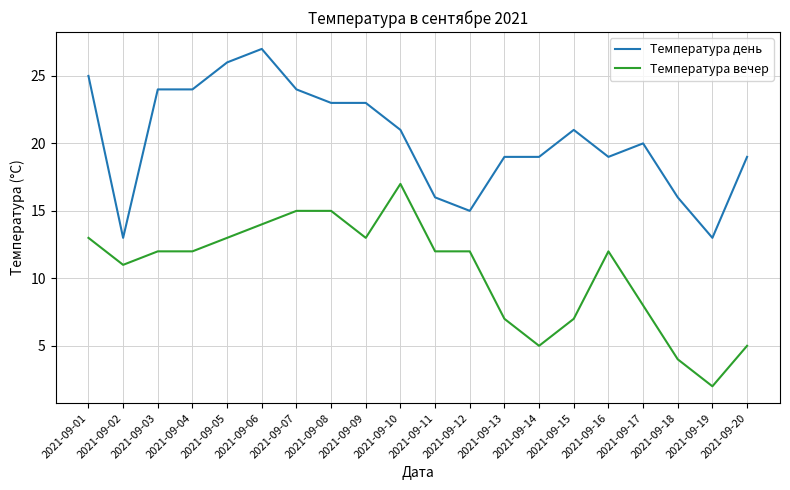

Is the value of Температура вечер at 2021-09-02 greater than the value of Температура день at 2021-09-13?

No